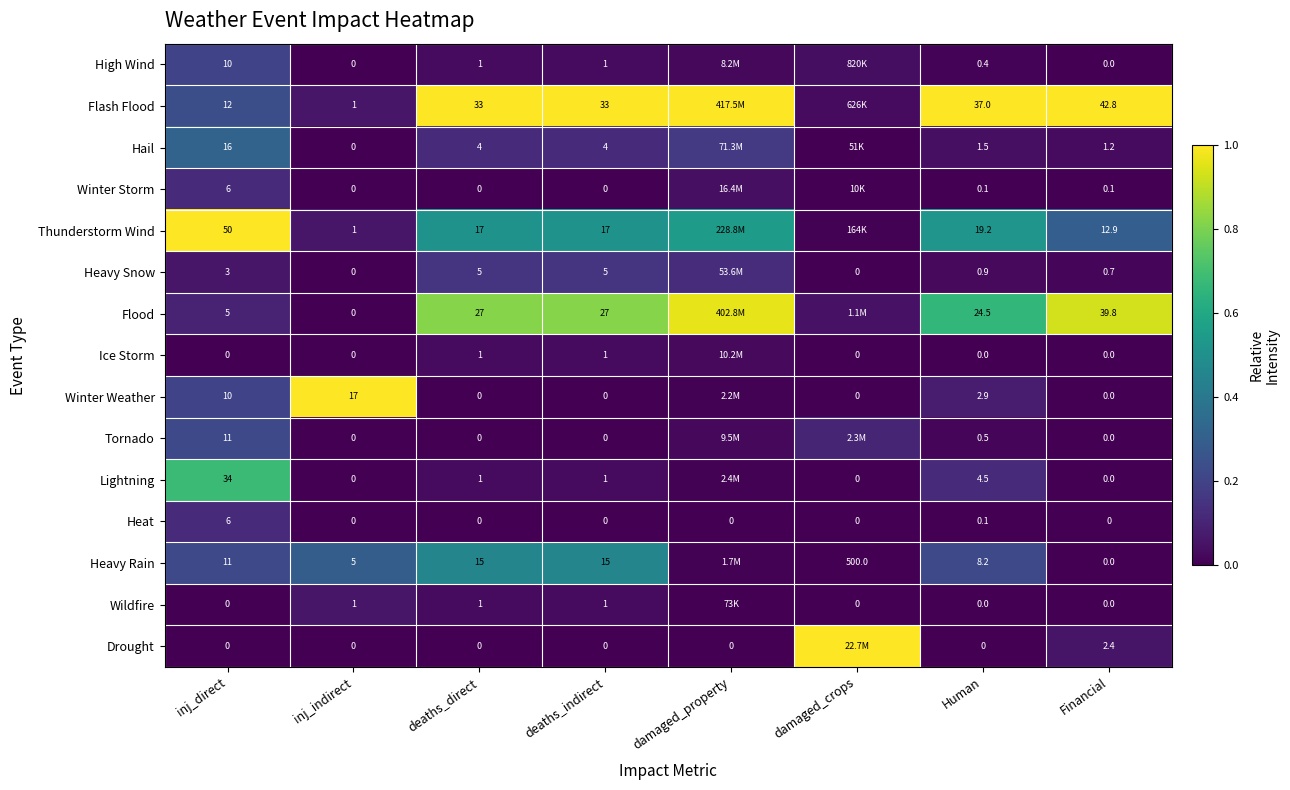

Is the value of Ice Storm at inj_indirect greater than the value of Lightning at Financial?

No